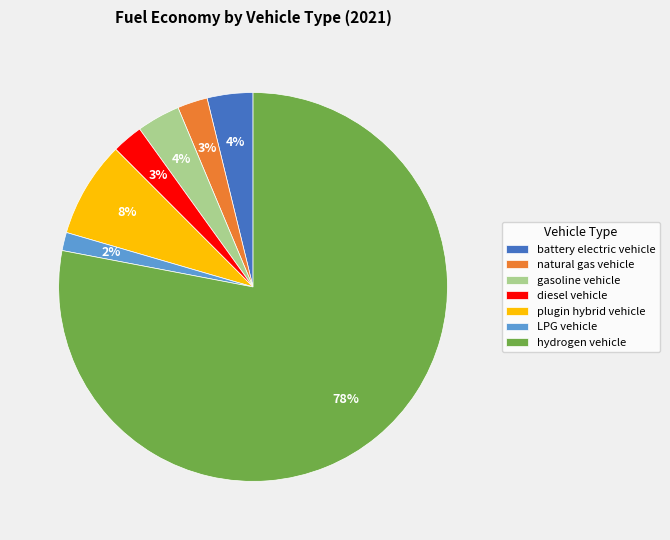

Is it true that diesel vehicle is 16% of the pie?

False